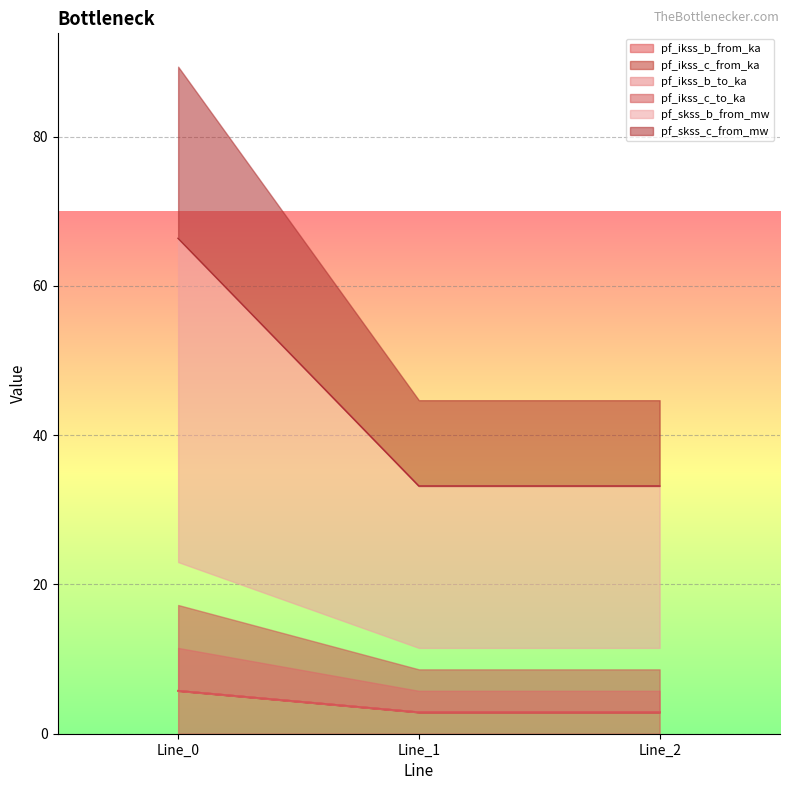

What is the sum of the pf_skss_b_from_mw values at Line_0 and Line_1?

8.6